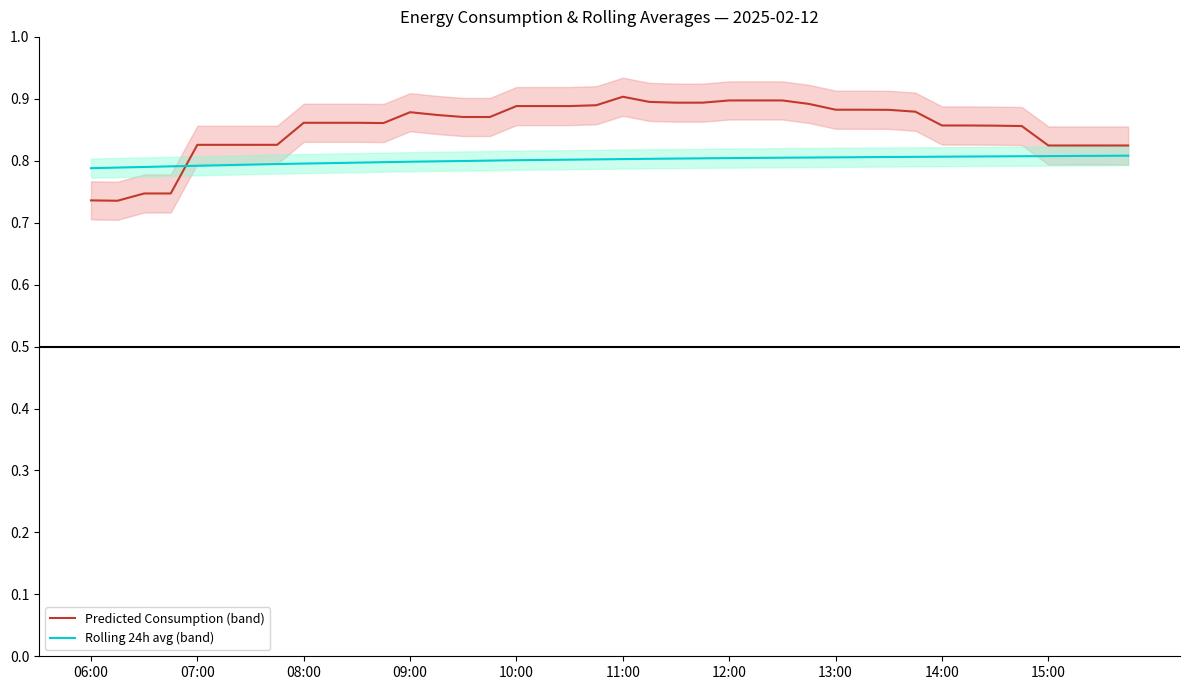

Which has a higher value, 29 or 22?

22